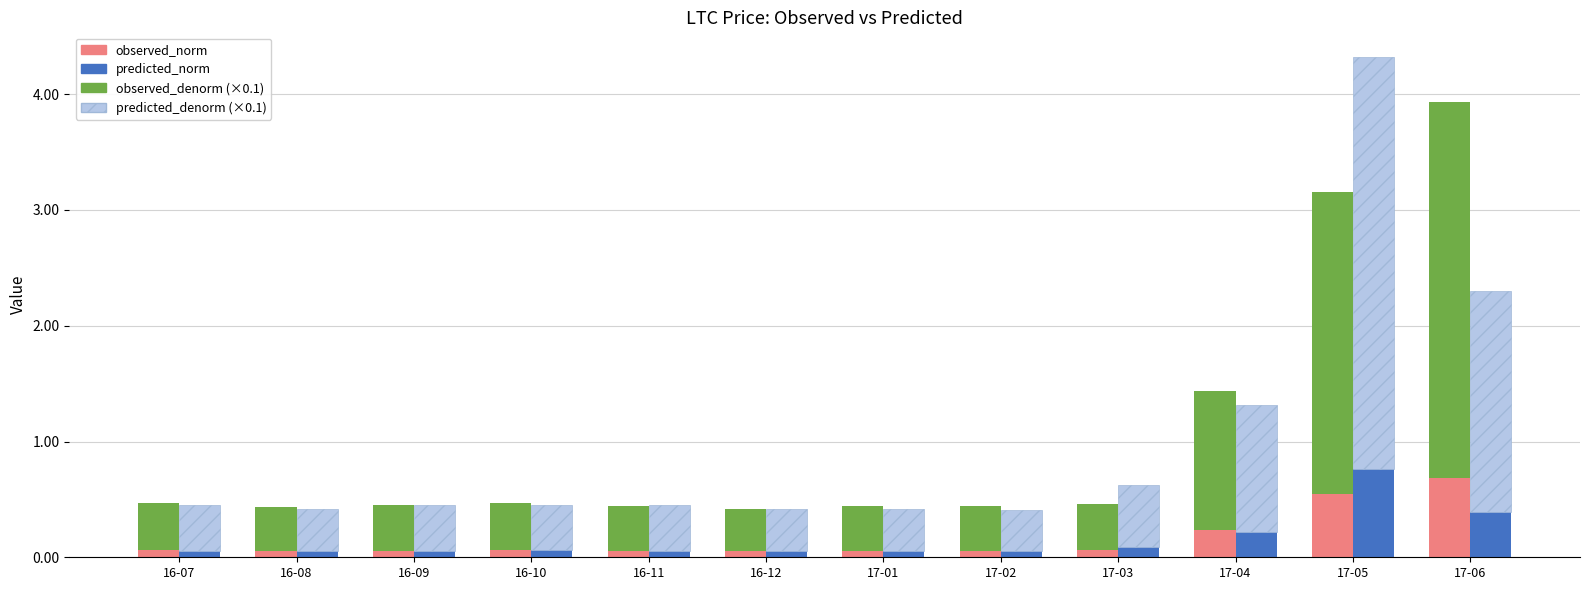

What is the label of the 7th bar from the right?

16-12